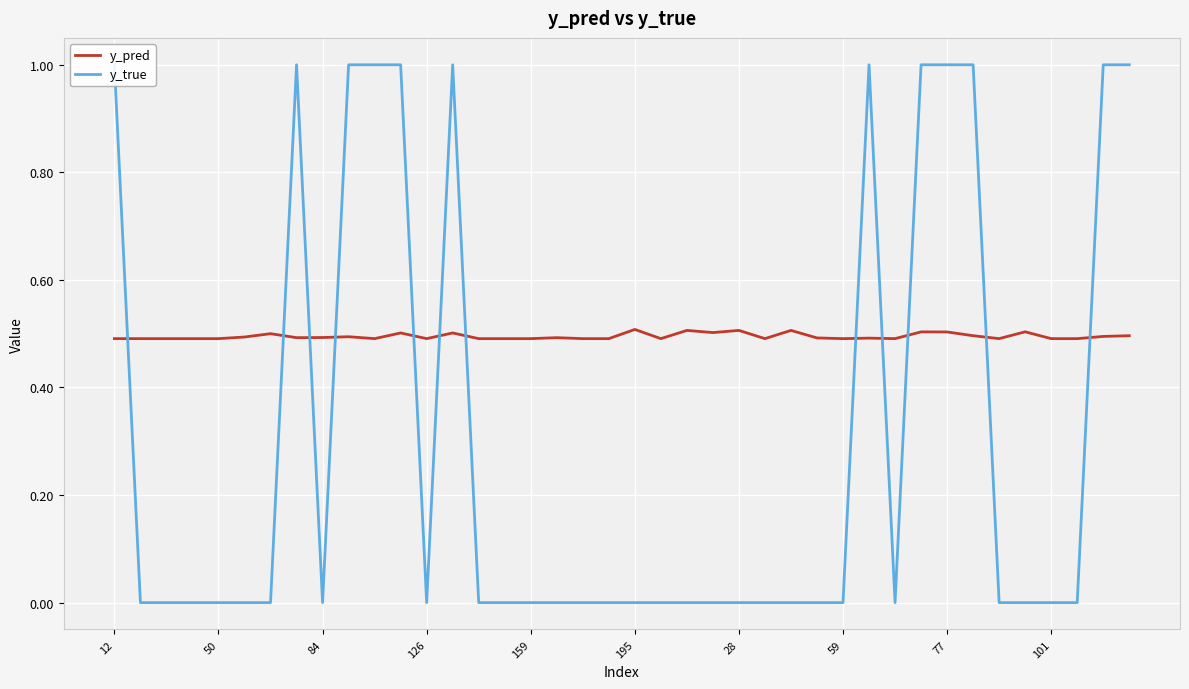

True or false: y_pred has a value of 0.1 at 28.

False